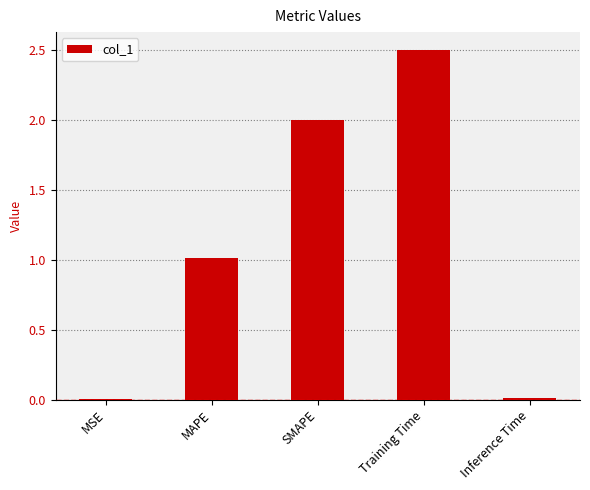

The chart shows a value of 2.5 at Training Time. True or false?

True